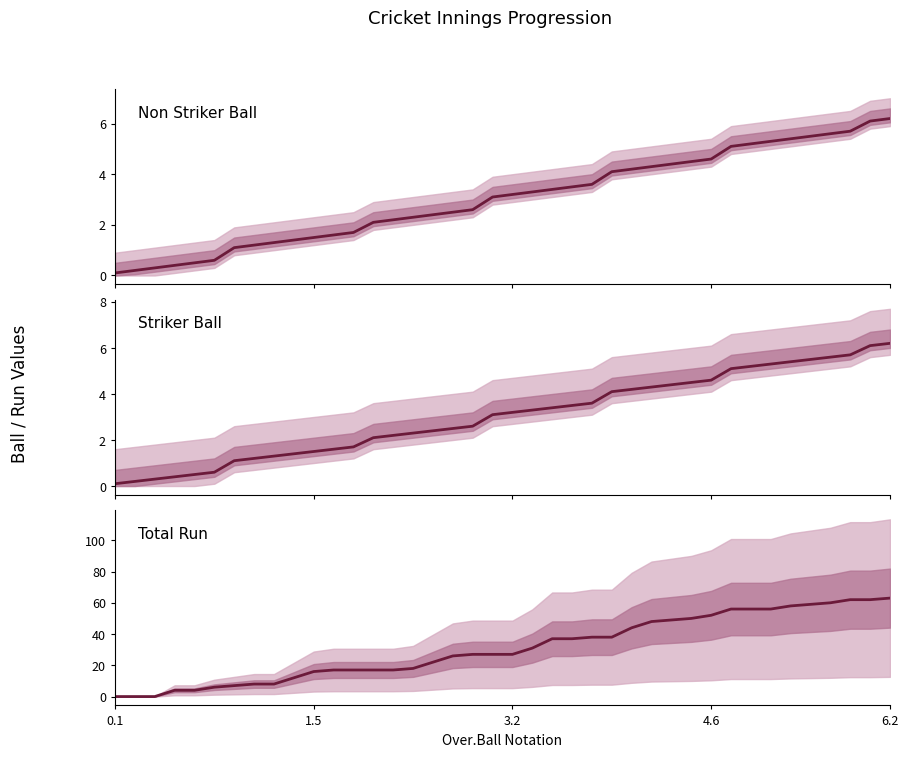

The value of Striker Ball at 28 is 4.4. True or false?

True